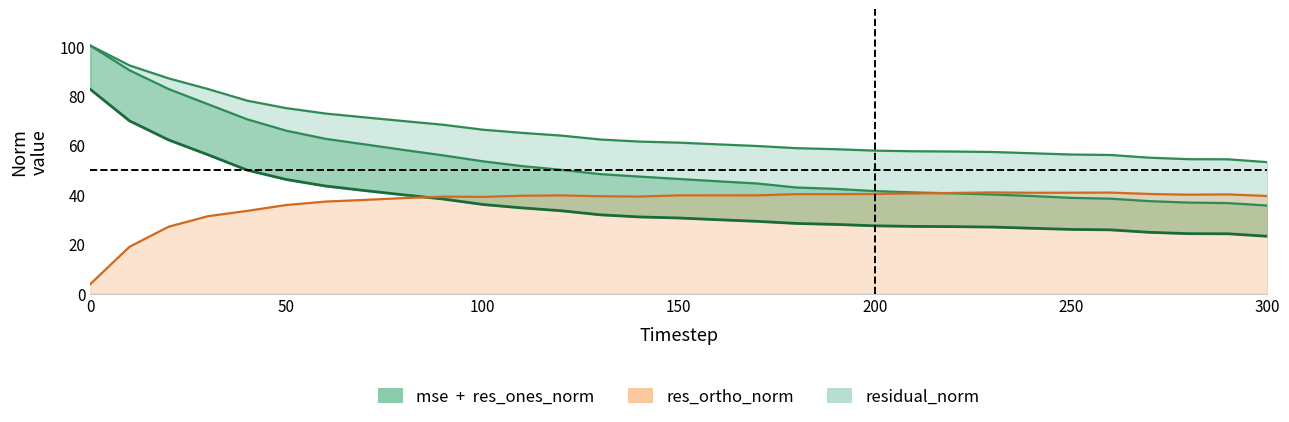

The chart shows a value of 27.4 at 200. True or false?

True